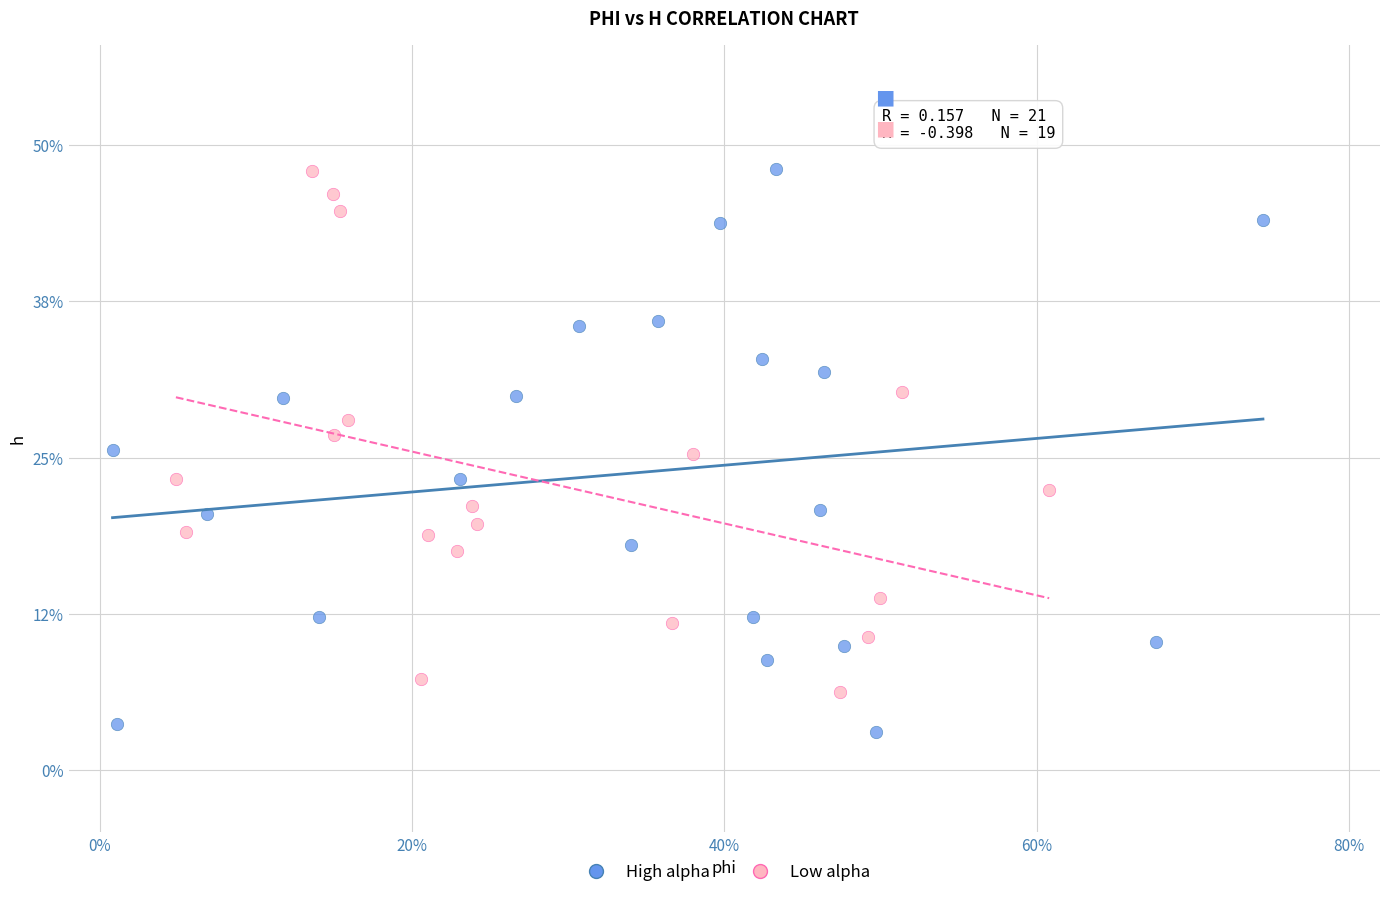

What are all the series names shown in the legend?

High alpha, Low alpha